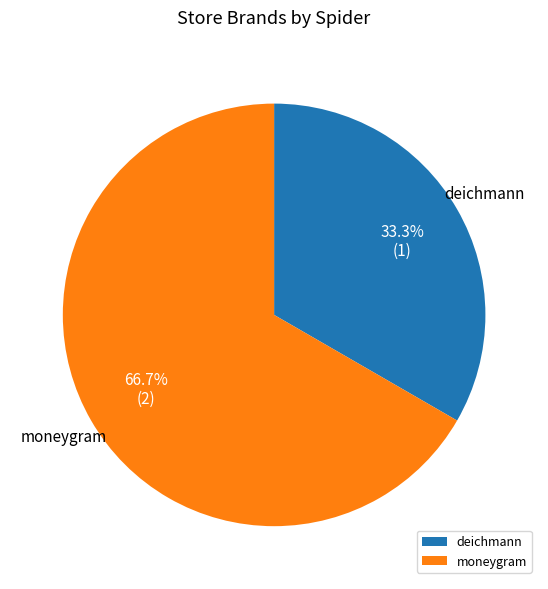

Approximately how many times larger is the value at moneygram compared to deichmann?

2.0